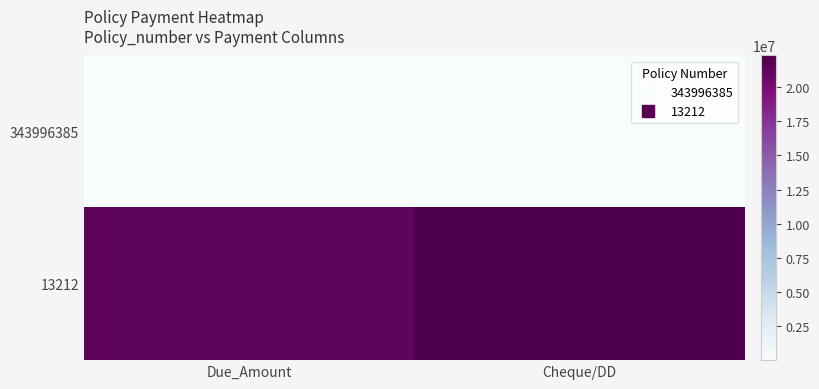

At Cheque/DD, list the series in order from smallest to largest.

343996385, 13212